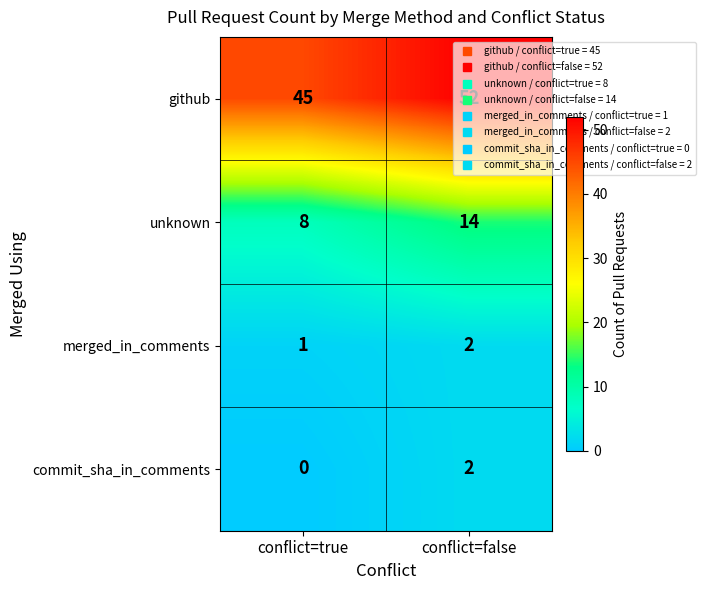

Count the number of data series in this chart.

4